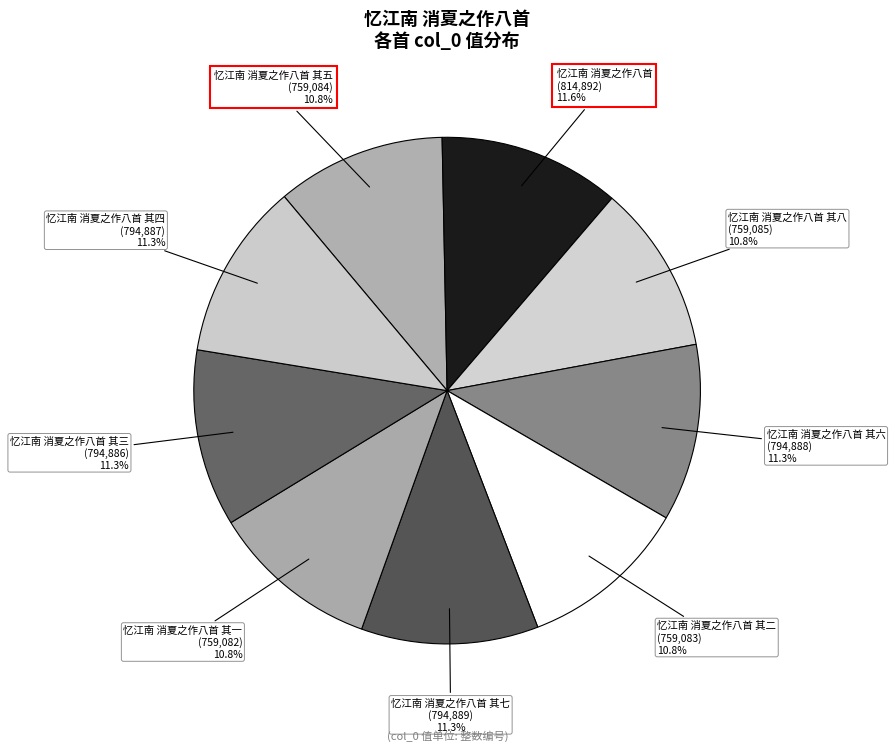

How many segments does this pie chart have?

9